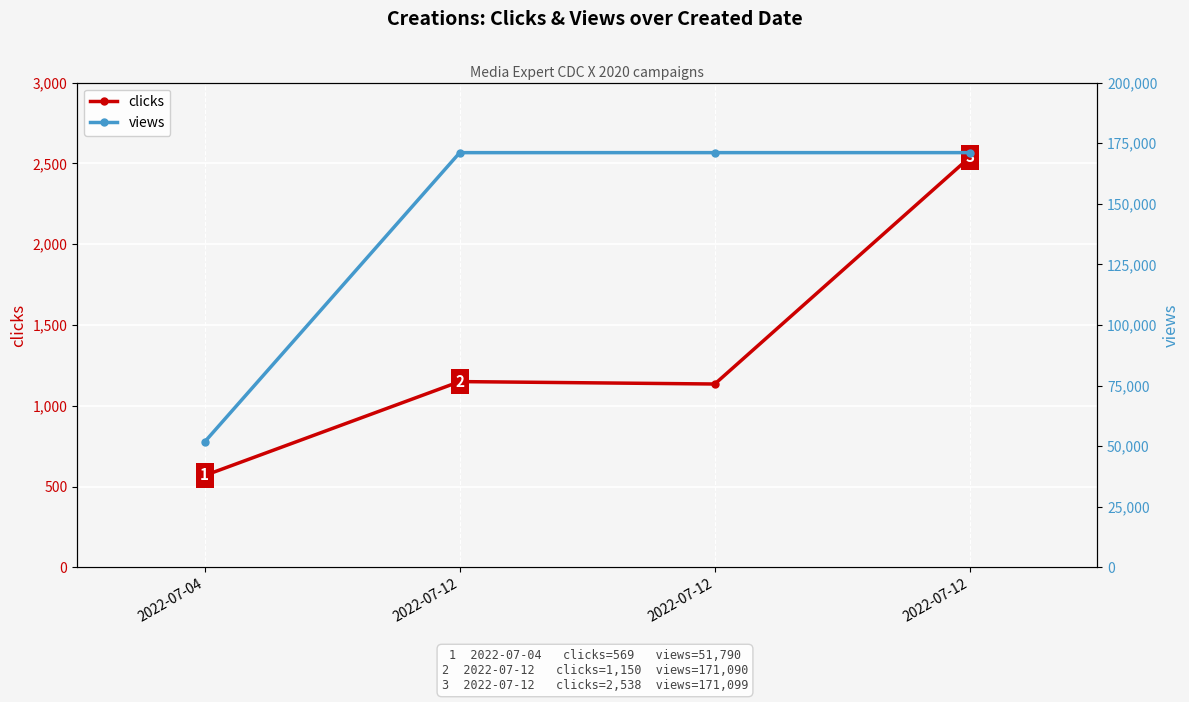

True or false: clicks has a value of 2538 at 2022-07-12.

True